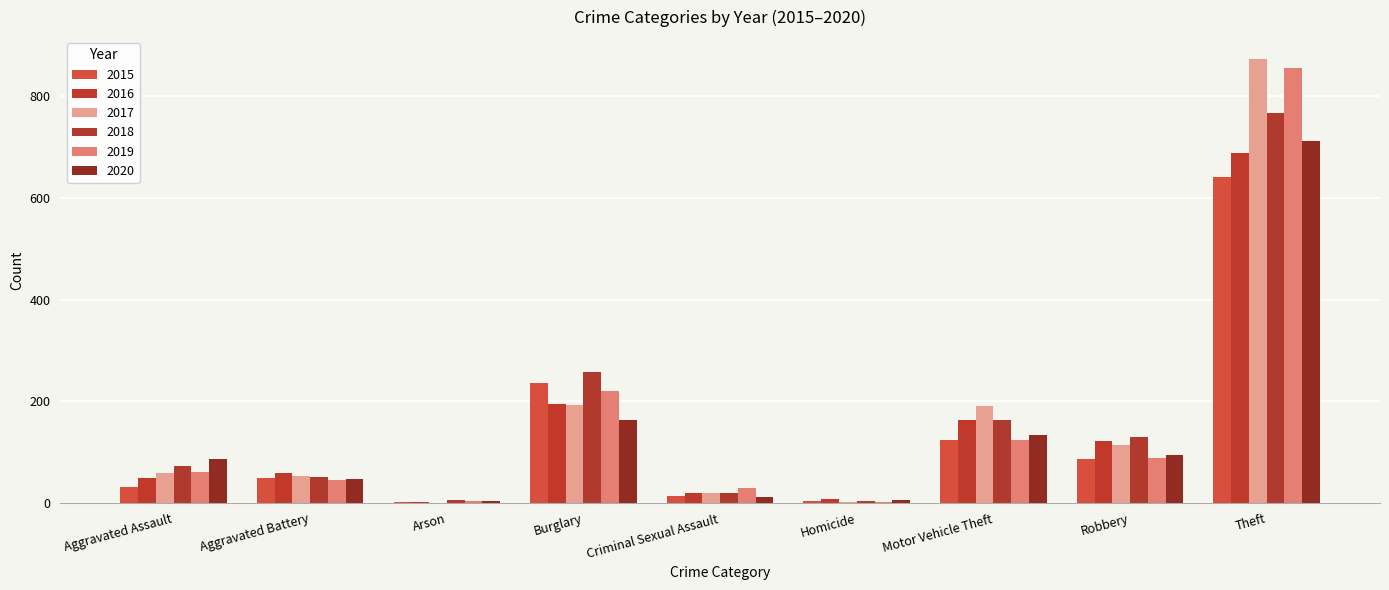

Are the bars horizontal?

No